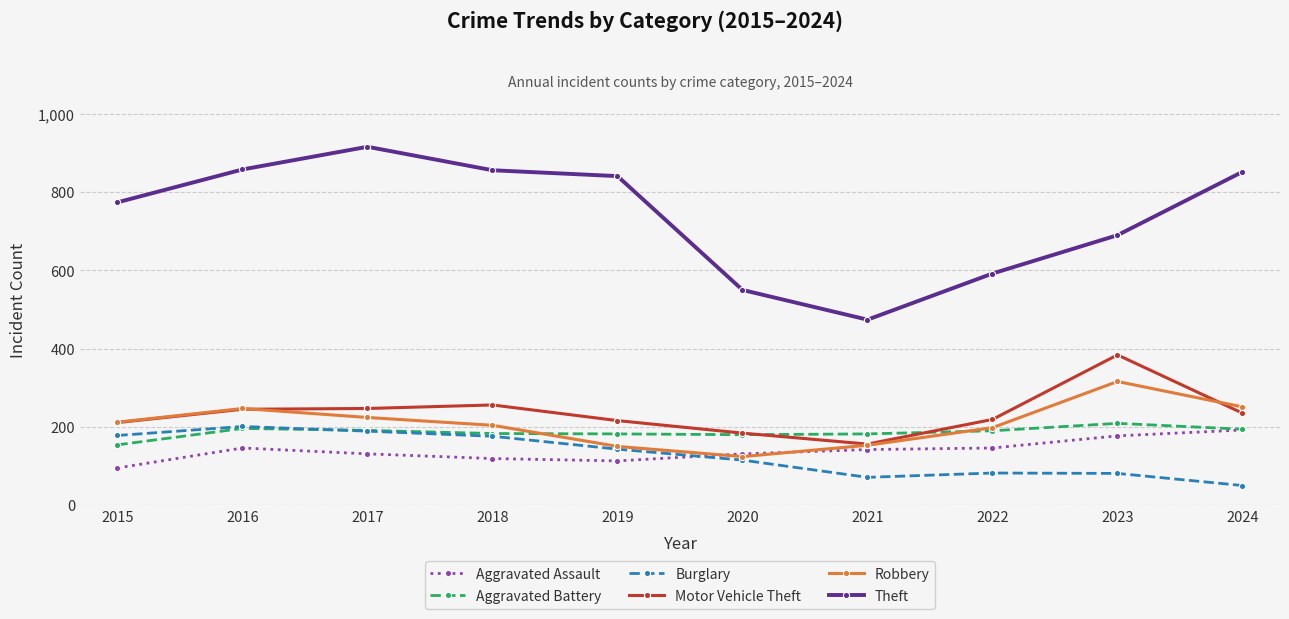

What is the value of the Burglary point at the 4th from the left?

176